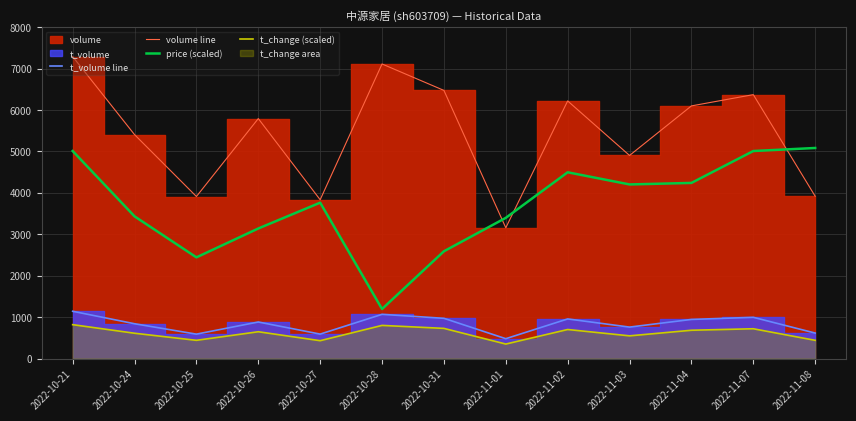

How many data points in t_volume line are above 883?

6